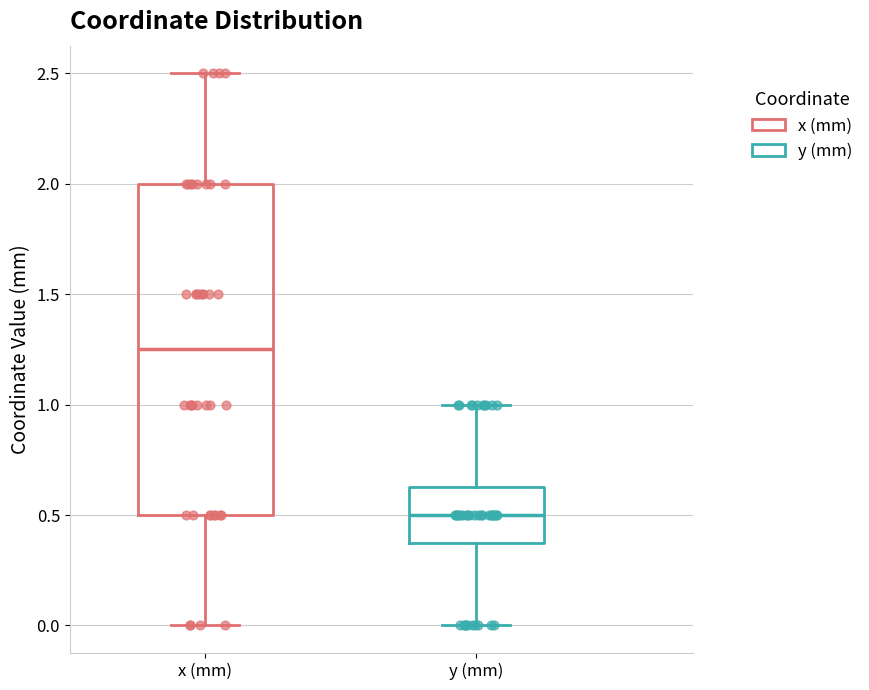

Which box's median line is the highest?

x (mm)